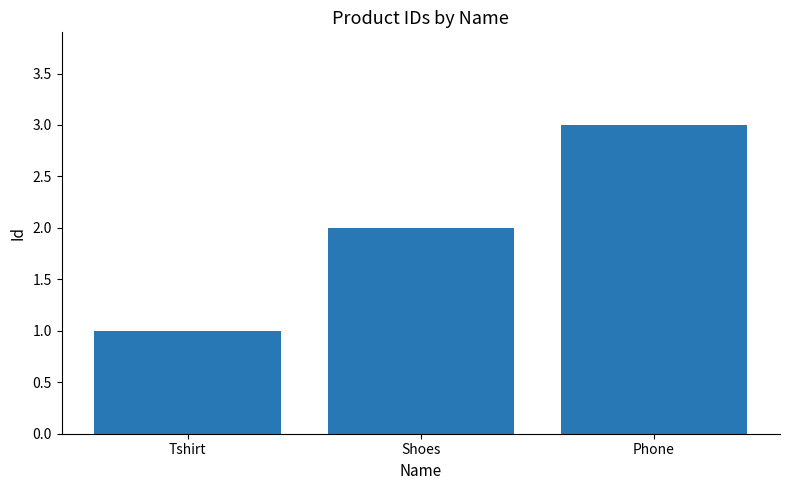

Reading left to right, what are all the values shown in this chart?

Tshirt=1	Shoes=2	Phone=3